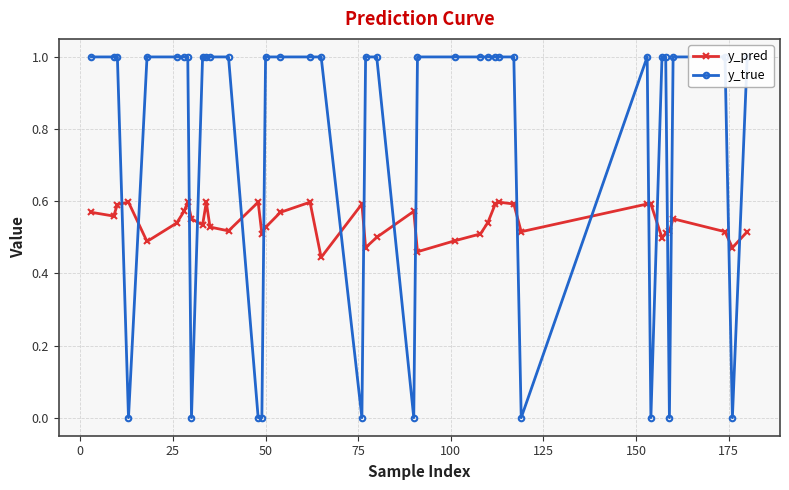

True or false: y_pred has more than 2 interior local peaks.

True